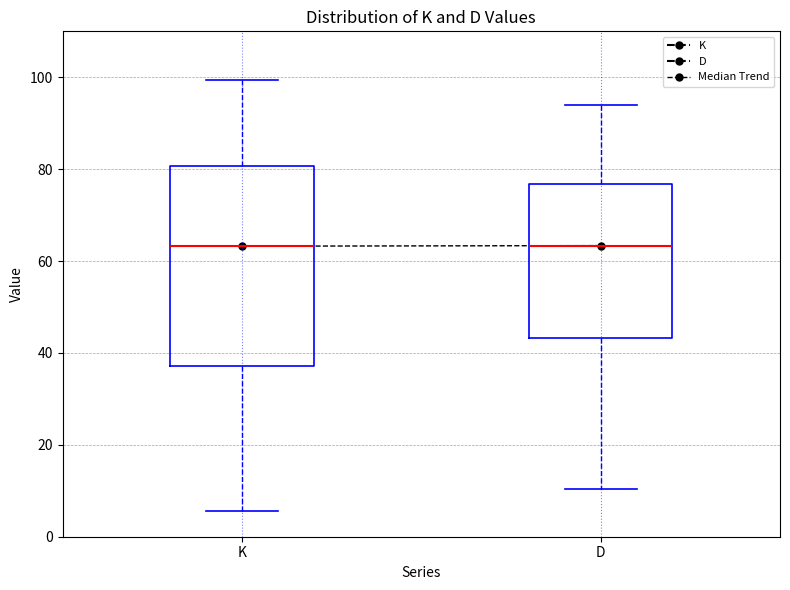

Reading left to right, transcribe this box plot: for each box, give where its median line is, the range the box spans, and where its two whiskers end, as read against the y-axis. The values are not printed on the chart, so give them approximately, as read against the axis.

K: median 64, box 38 to 80, whiskers 6 to 100
D: median 64, box 44 to 76, whiskers 10 to 94